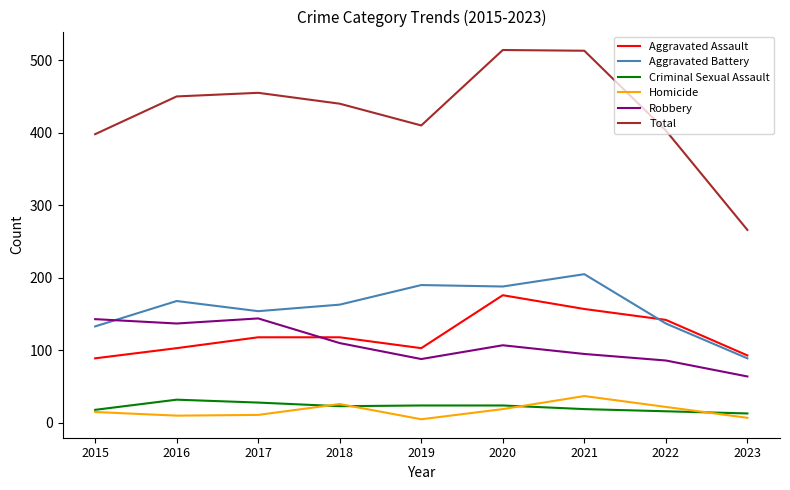

Which series has the largest range (max minus min)?

Total